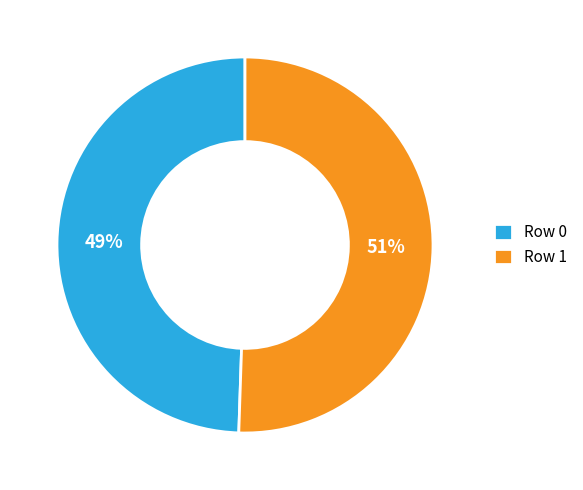

To the nearest percent, what portion does Row 0 represent?

49%